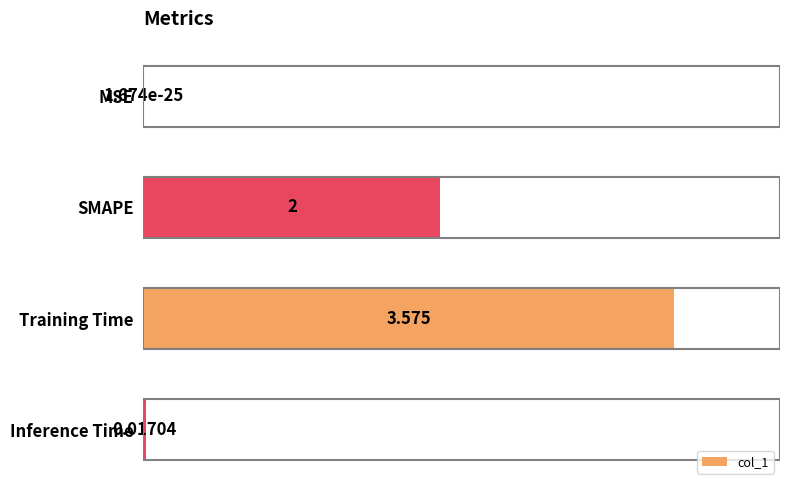

At which category does the chart reach its peak across all series?

Training Time